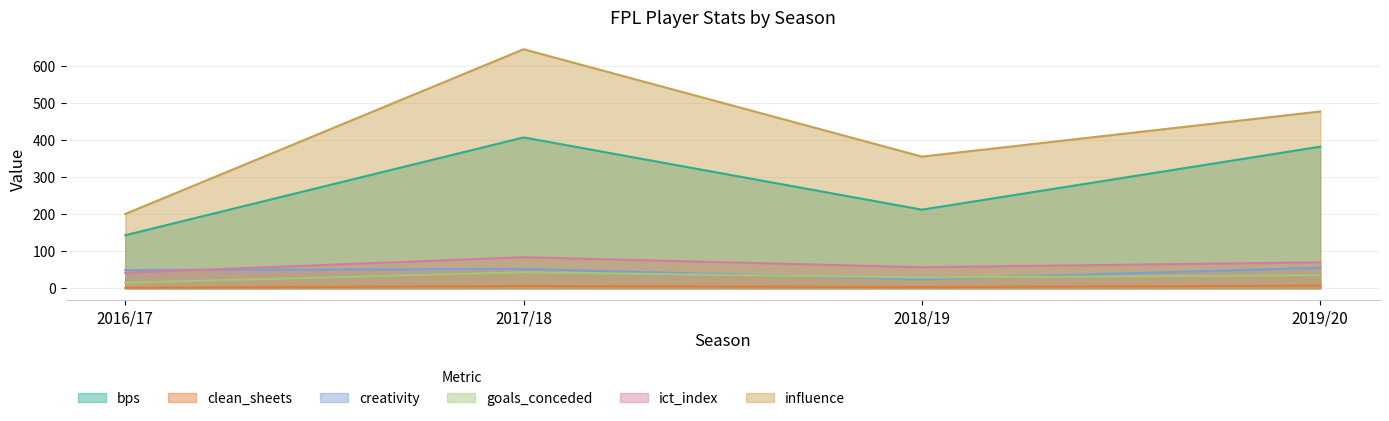

What is the value of the clean_sheets point at the 1st from the left?

1.0